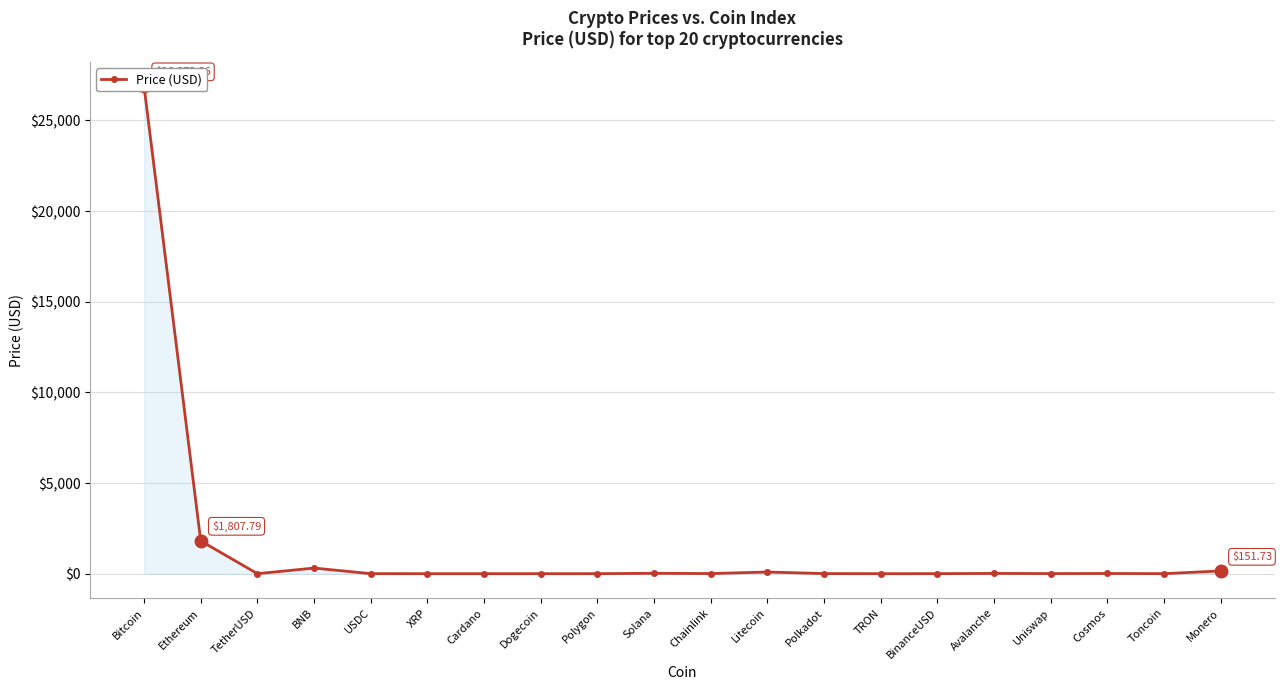

How many interior local valleys (lower than both neighbors) does the data have?

6